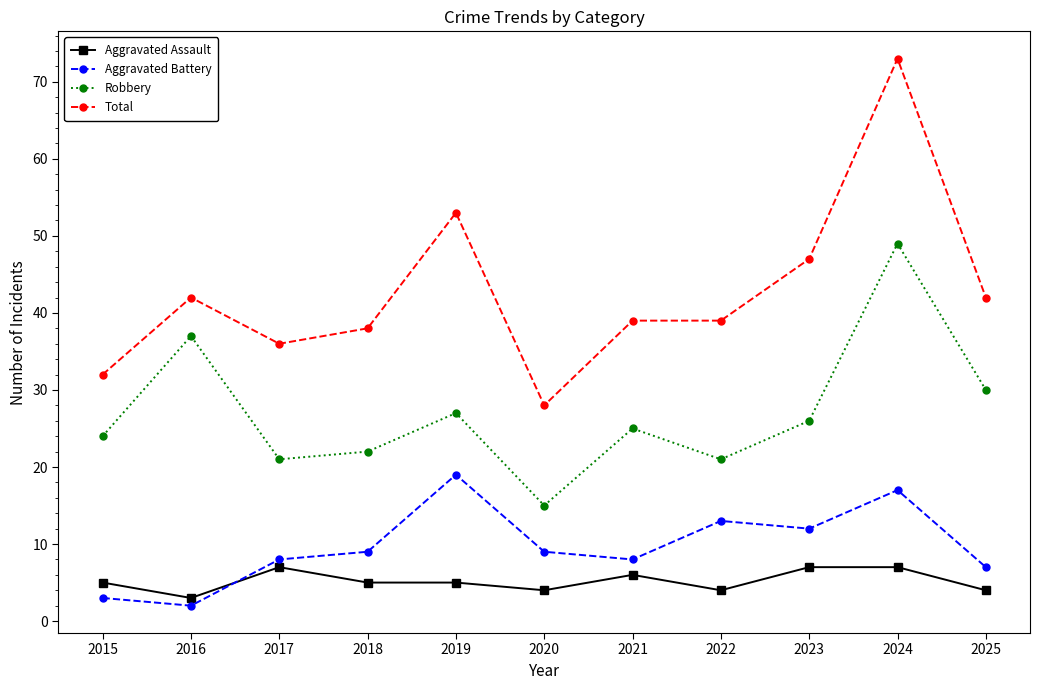

Read the Robbery value at 2019.

27